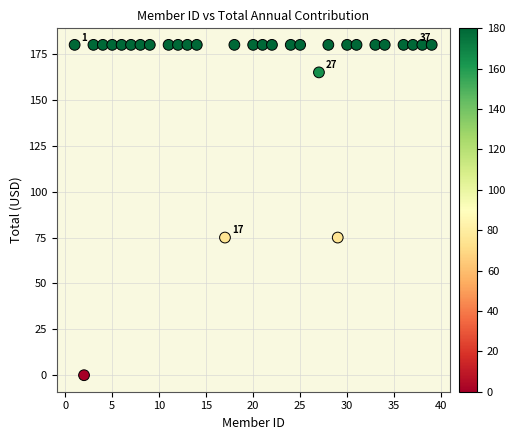

What is the range of X values (max minus min)?

38